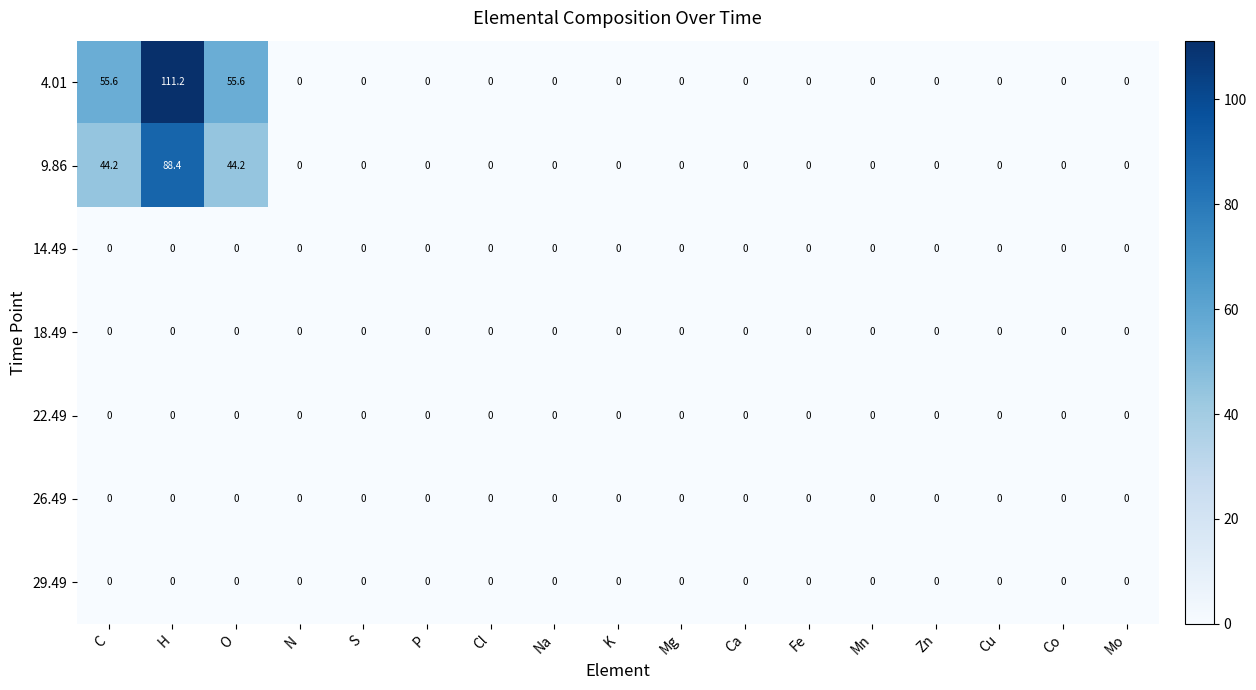

How many data points does each series have?

17